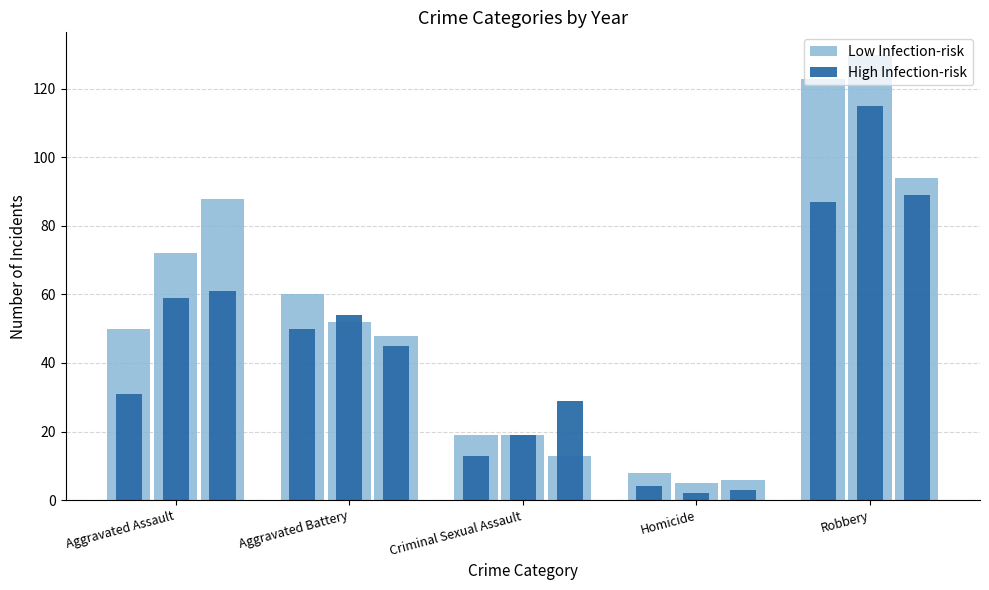

Is it true that Low Infection-risk equals 72 at Aggravated Assault?

False